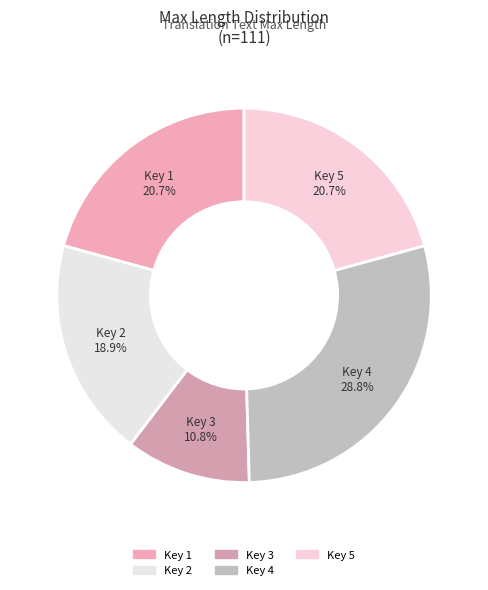

Is there any slice that represents more than half of the pie?

No